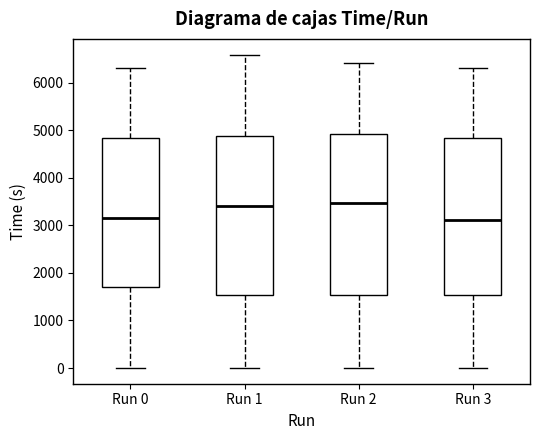

Reading left to right, read every box against the y-axis: the position of its median line, the range the box covers, and the ends of its whiskers. The values are not printed on the chart, so give them approximately, as read against the axis.

Run 0: median 3200, box 1700 to 4800, whiskers 0 to 6300
Run 1: median 3400, box 1500 to 4900, whiskers 0 to 6600
Run 2: median 3500, box 1500 to 4900, whiskers 0 to 6400
Run 3: median 3100, box 1500 to 4800, whiskers 0 to 6300